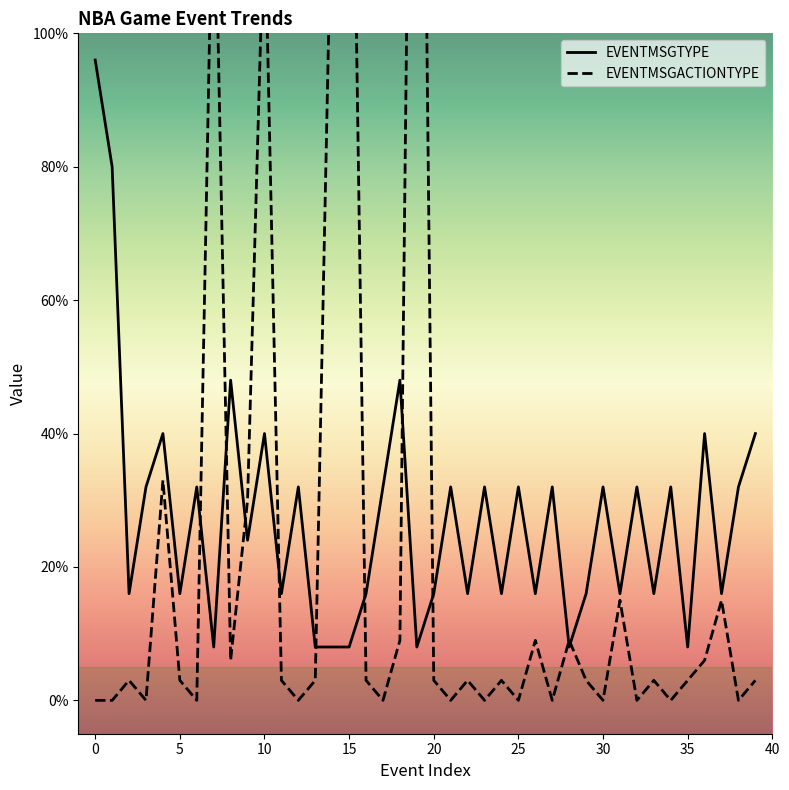

In EVENTMSGTYPE, how many points are lower than both neighbors (excluding endpoints)?

14